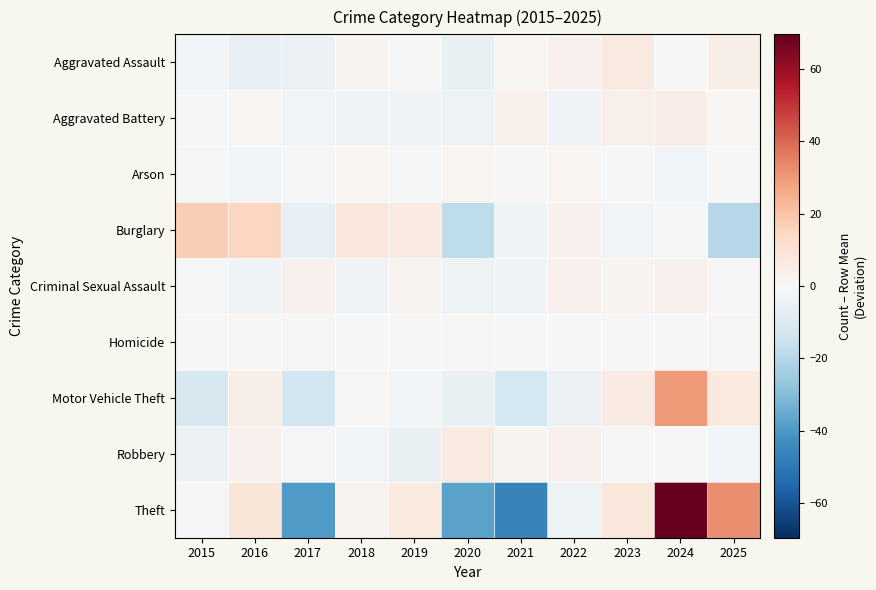

Reading left to right, list all the values displayed in this chart.

Aggravated Assault: 2015=-1.9	2016=-5.9	2017=-3.9	2018=2.1	2019=0.1	2020=-4.9	2021=1.1	2022=3.1	2023=6.1	2024=0.1	2025=4.1
Aggravated Battery: 2015=0.4	2016=1.4	2017=-1.6	2018=-3.6	2019=-2.6	2020=-3.6	2021=3.4	2022=-2.6	2023=3.4	2024=4.4	2025=1.4
Arson: 2015=-0.6	2016=-1.6	2017=-0.6	2018=1.4	2019=-0.6	2020=1.4	2021=0.4	2022=1.4	2023=0.4	2024=-1.6	2025=0.4
Burglary: 2015=17.1	2016=15.1	2017=-5.9	2018=8.1	2019=6.1	2020=-17.9	2021=-2.9	2022=3.1	2023=-1.9	2024=-0.9	2025=-19.9
Criminal Sexual Assault: 2015=-1.3	2016=-2.3	2017=2.7	2018=-2.3	2019=1.7	2020=-3.3	2021=-2.3	2022=2.7	2023=1.7	2024=2.7	2025=-0.3
Homicide: 2015=-0.4	2016=0.6	2017=0.6	2018=-0.4	2019=-0.4	2020=0.6	2021=-0.4	2022=-0.4	2023=-0.4	2024=-0.4	2025=0.6
Motor Vehicle Theft: 2015=-11.1	2016=3.9	2017=-13.1	2018=0.9	2019=-2.1	2020=-5.1	2021=-12.1	2022=-4.1	2023=5.9	2024=29.9	2025=6.9
Robbery: 2015=-4.0	2016=3.0	2017=-1.0	2018=-2.0	2019=-5.0	2020=6.0	2021=2.0	2022=3.0	2023=0.0	2024=0.0	2025=-2.0
Theft: 2015=-1.4	2016=8.6	2017=-39.4	2018=2.6	2019=6.6	2020=-37.4	2021=-46.4	2022=-3.4	2023=7.6	2024=69.6	2025=32.6